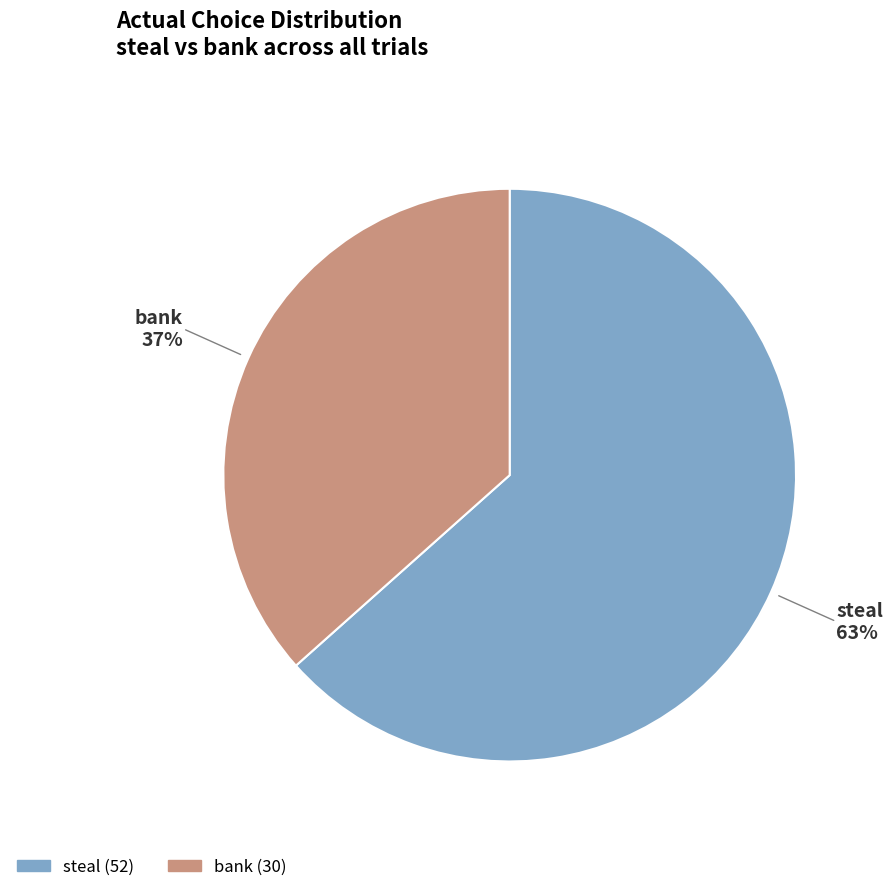

What is the smallest slice in the pie chart?

bank